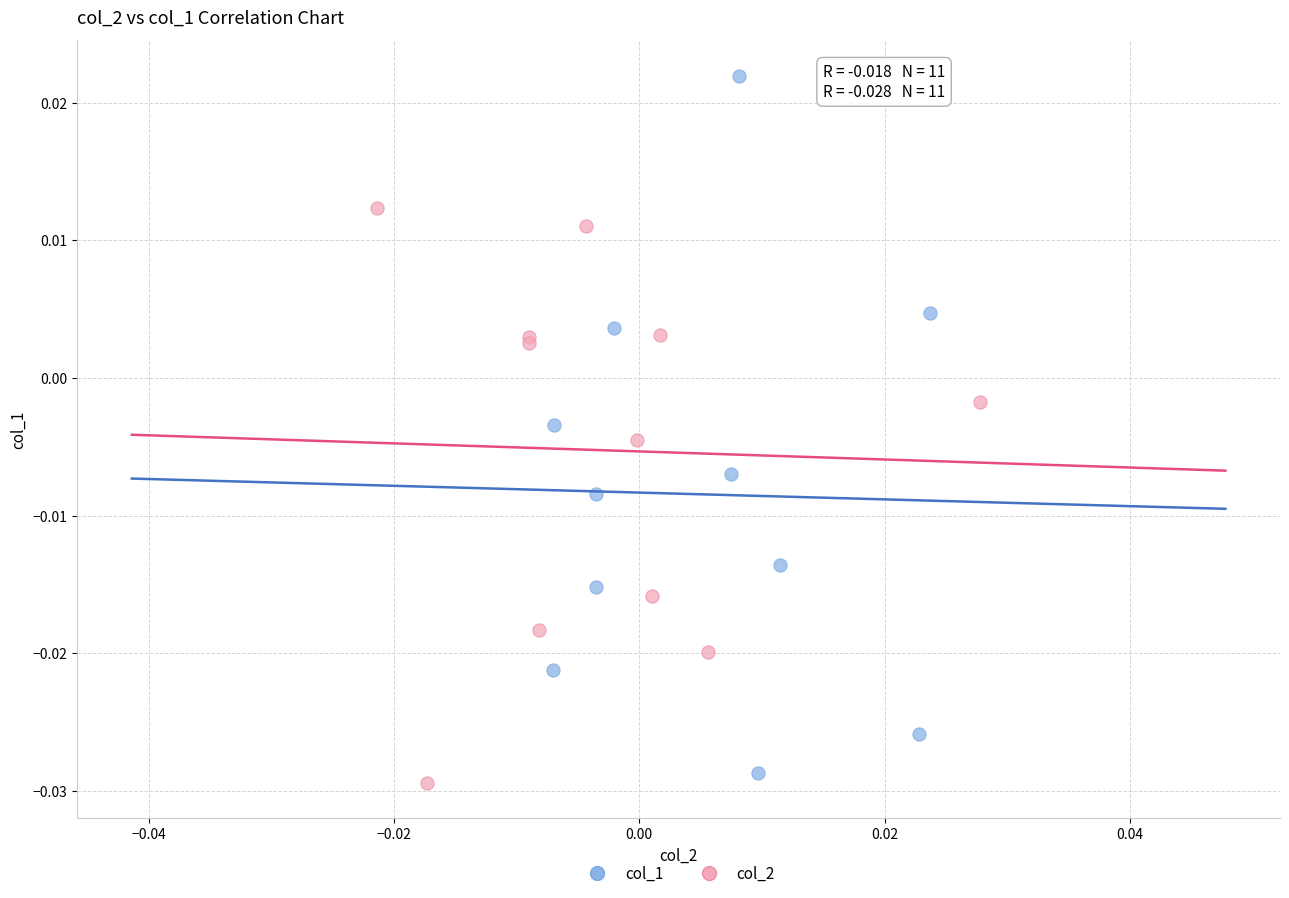

Which series contains the highest Y value?

col_1